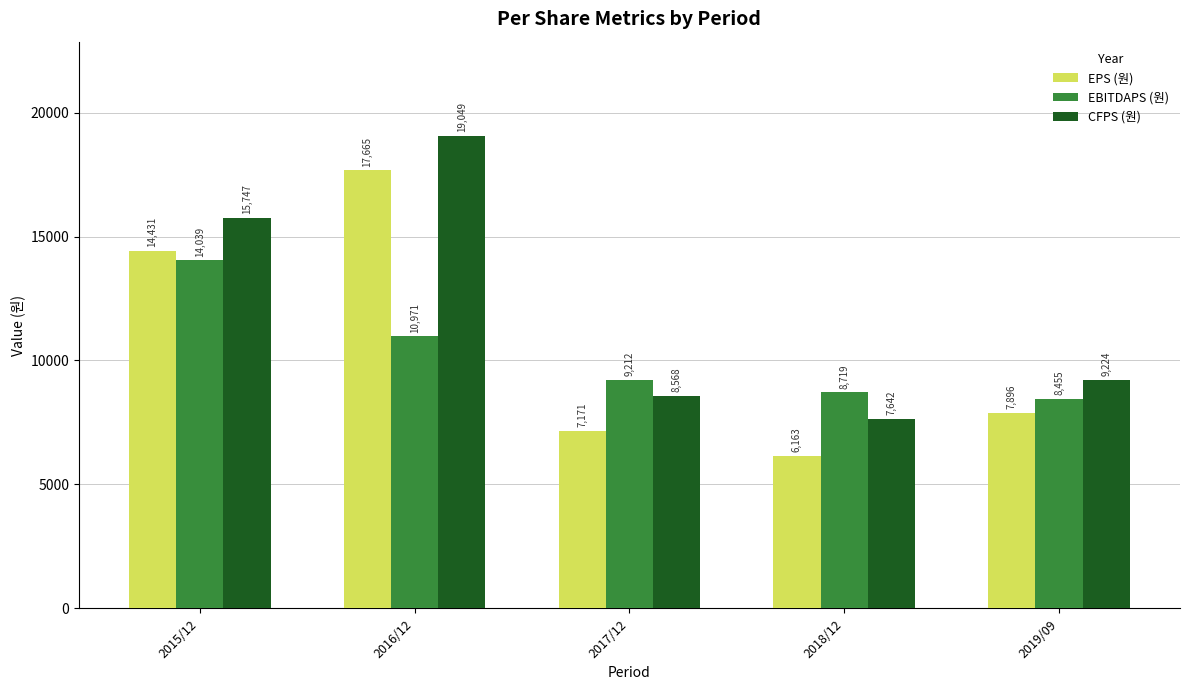

Which series has the largest range (max minus min)?

EPS (원)